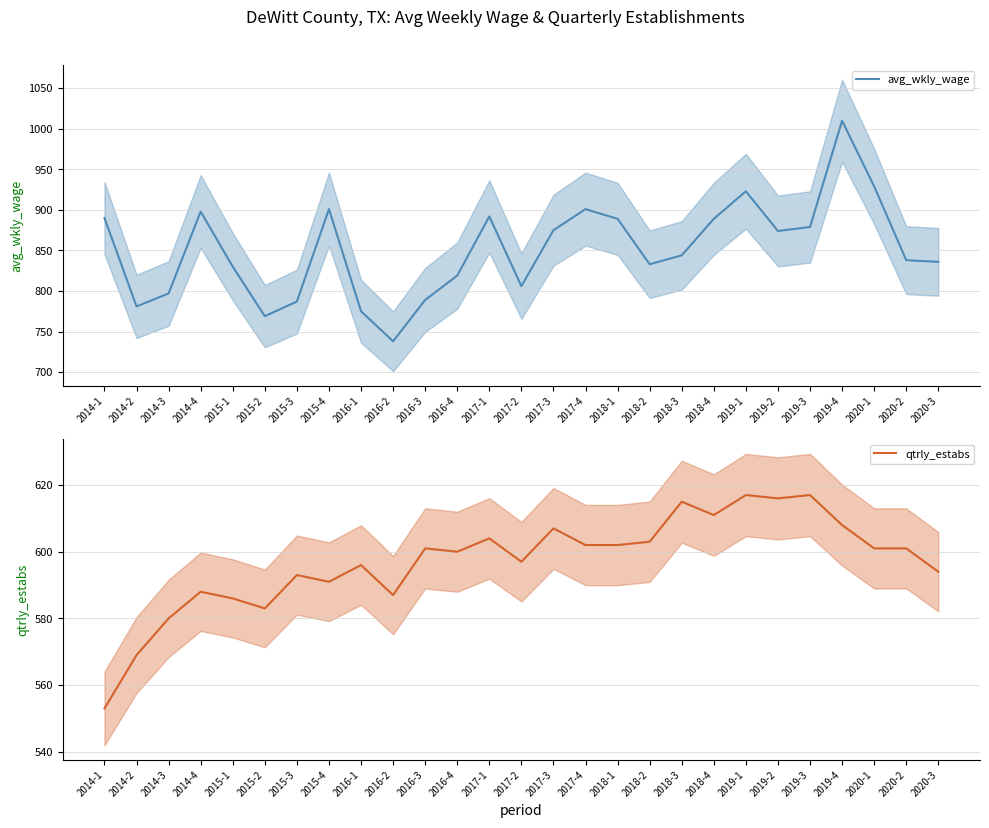

Reading right to left, transcribe all the data shown in this chart.

avg_wkly_wage: 836	838	929	1010	879	874	923	889	844	833	889	901	875	806	892	819	789	738	775	901	787	769	830	898	797	781	890
qtrly_estabs: 594	601	601	608	617	616	617	611	615	603	602	602	607	597	604	600	601	587	596	591	593	583	586	588	580	569	553